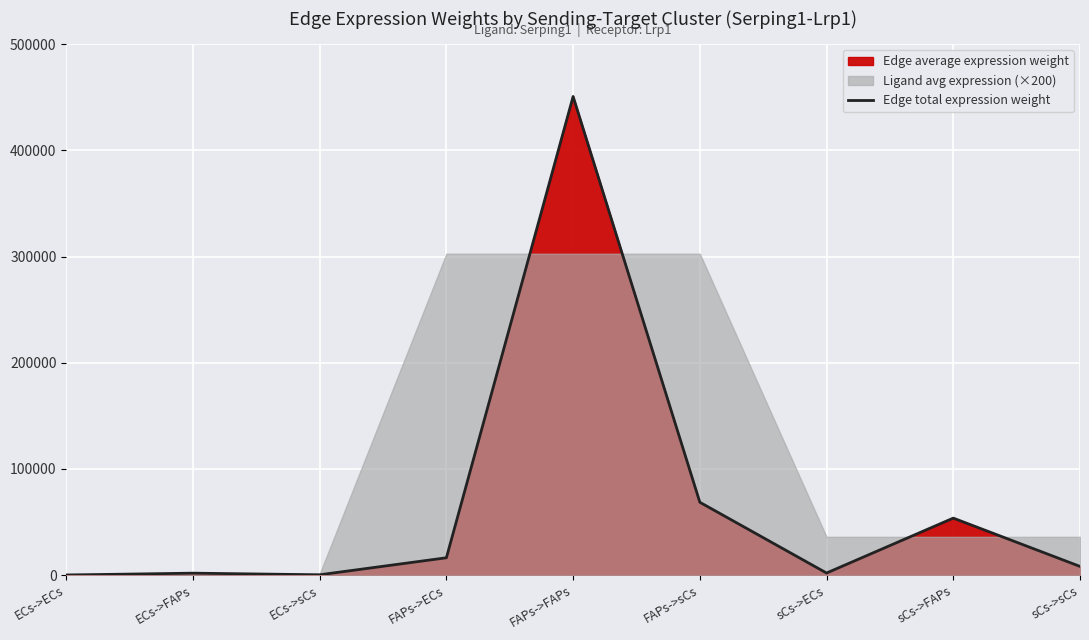

Rank the categories by value from lowest to highest.

ECs->ECs, ECs->sCs, ECs->FAPs, sCs->ECs, sCs->sCs, FAPs->ECs, sCs->FAPs, FAPs->sCs, FAPs->FAPs